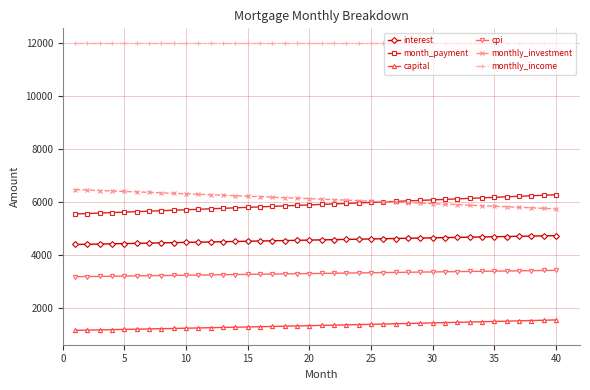

True or false: cpi and monthly_income intersect in this chart.

False